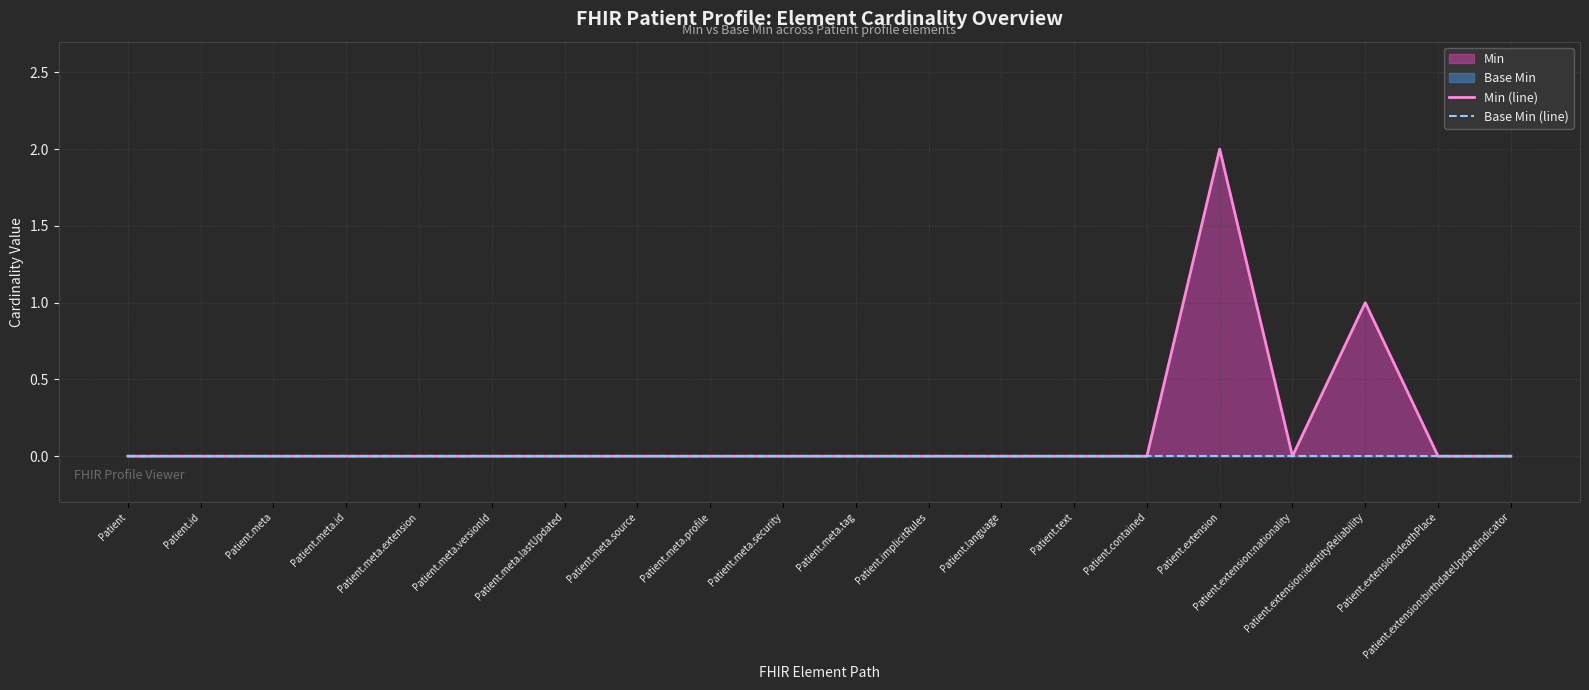

True or false: Min (line) and Base Min (line) cross at least once.

False